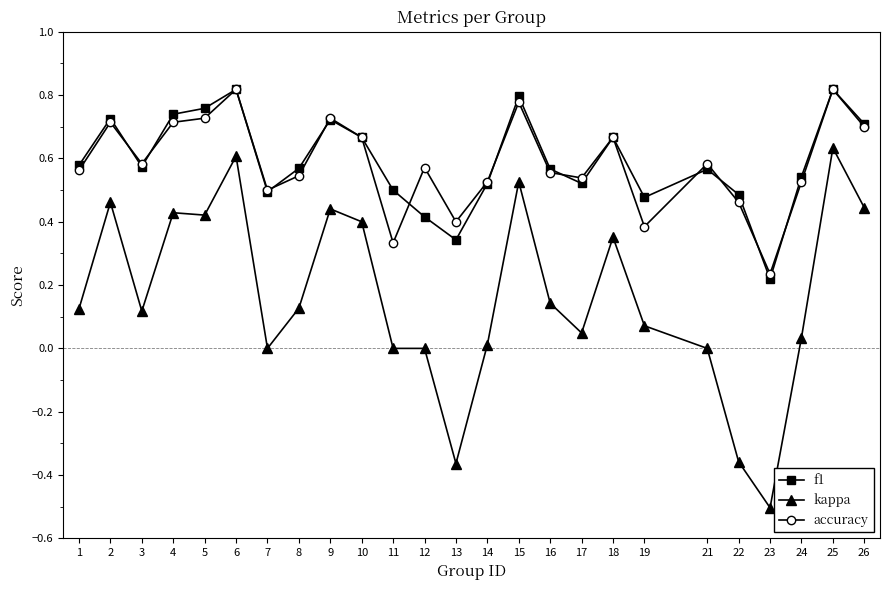

Which series has the largest range (max minus min)?

kappa